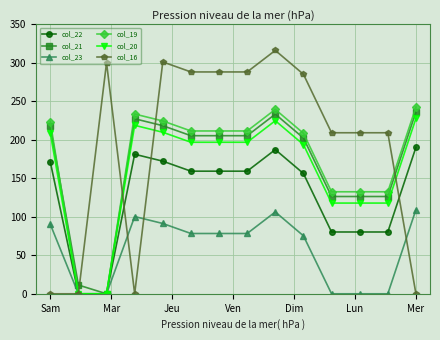

True or false: col_22 has more than 0 interior local peaks.

True